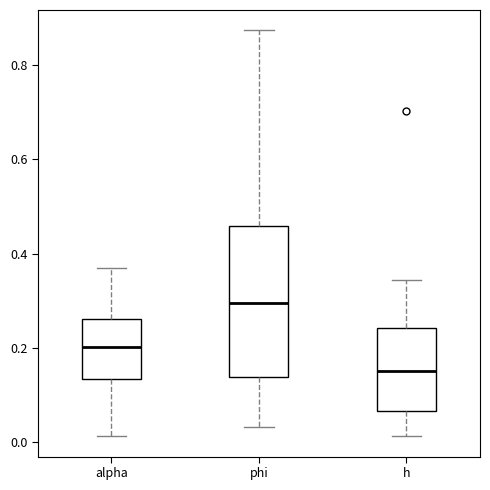

Which box has the highest median line?

phi